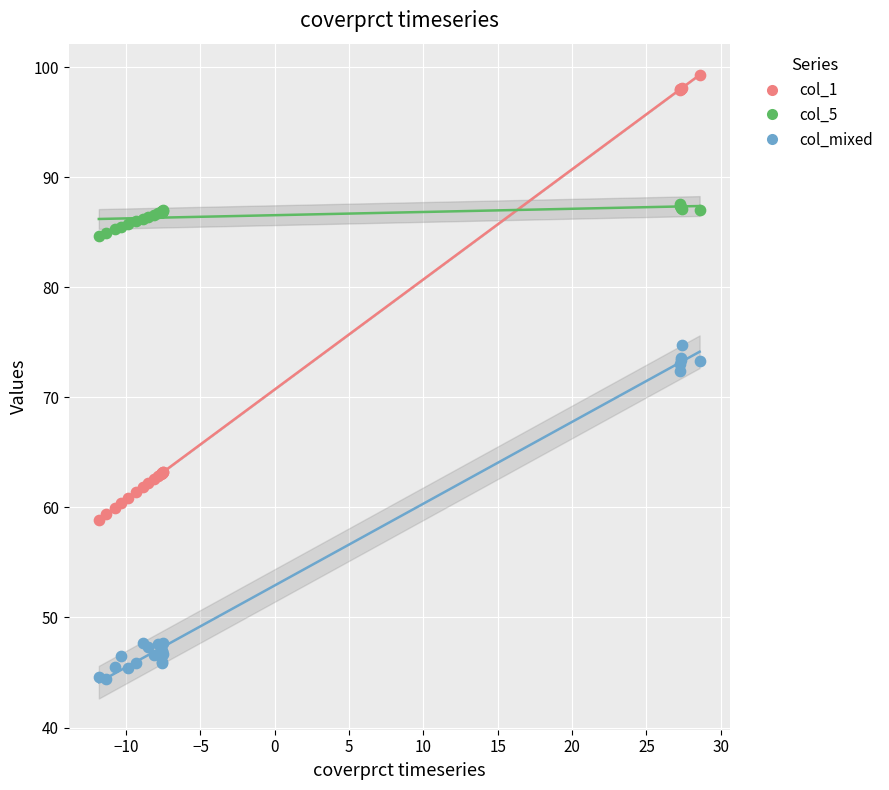

What is the X range (max minus min) for the scatter plot?

40.4